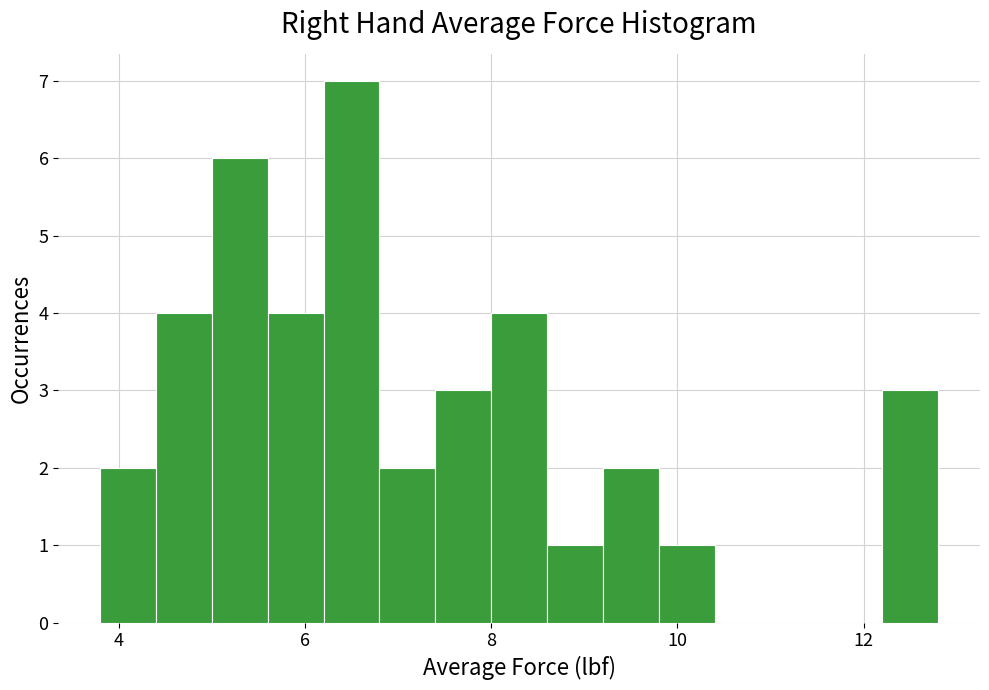

Read against the x-axis, roughly where is the centre of the tallest bar?

6.6